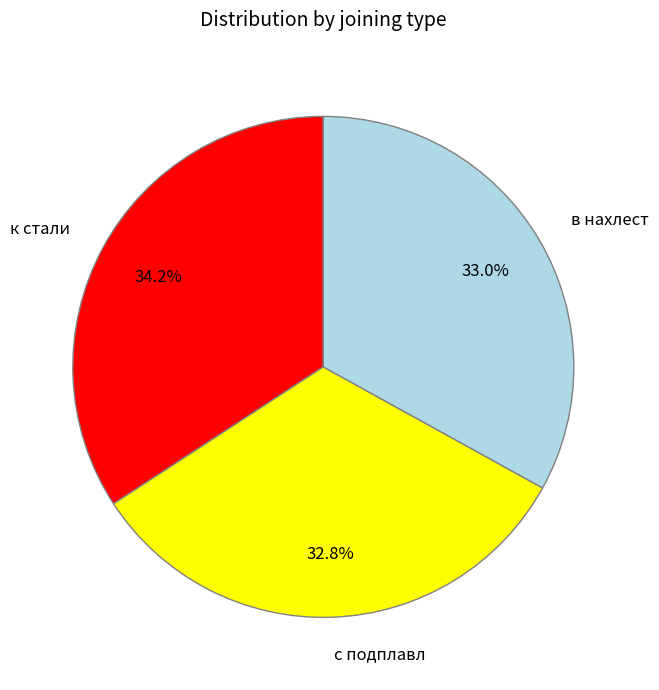

Is there a majority slice in this chart?

No